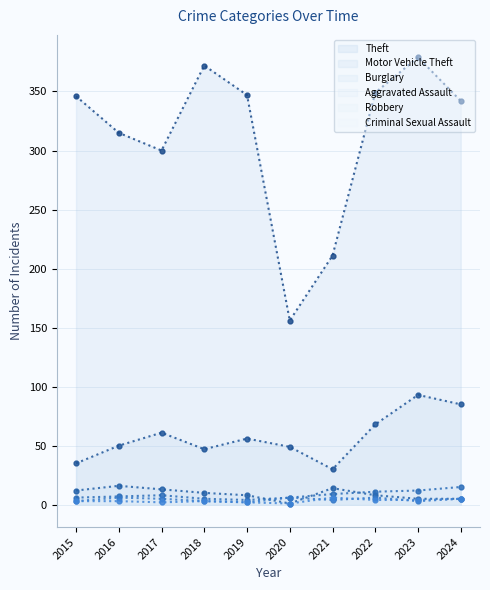

What is the minimum value shown in the chart?

1